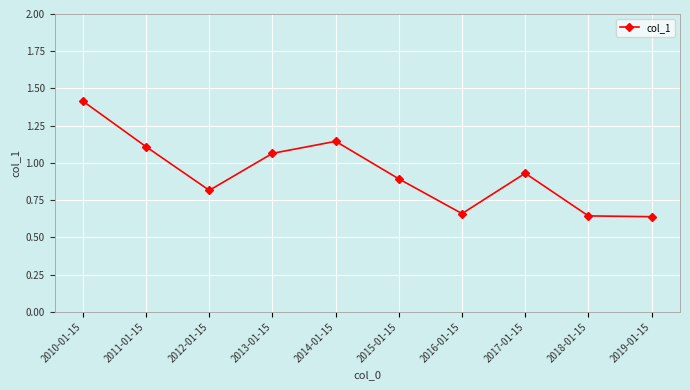

Is this an area chart (filled region under the line)?

No